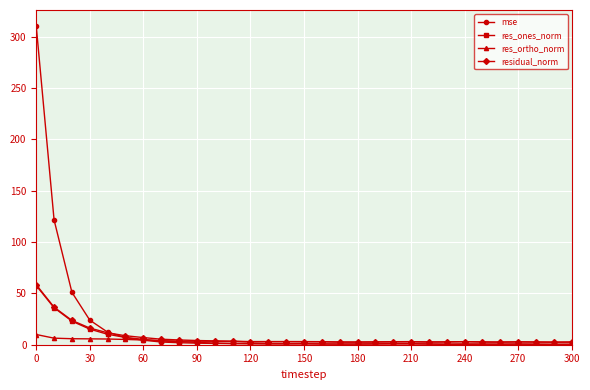

Which series has the largest range (max minus min)?

mse